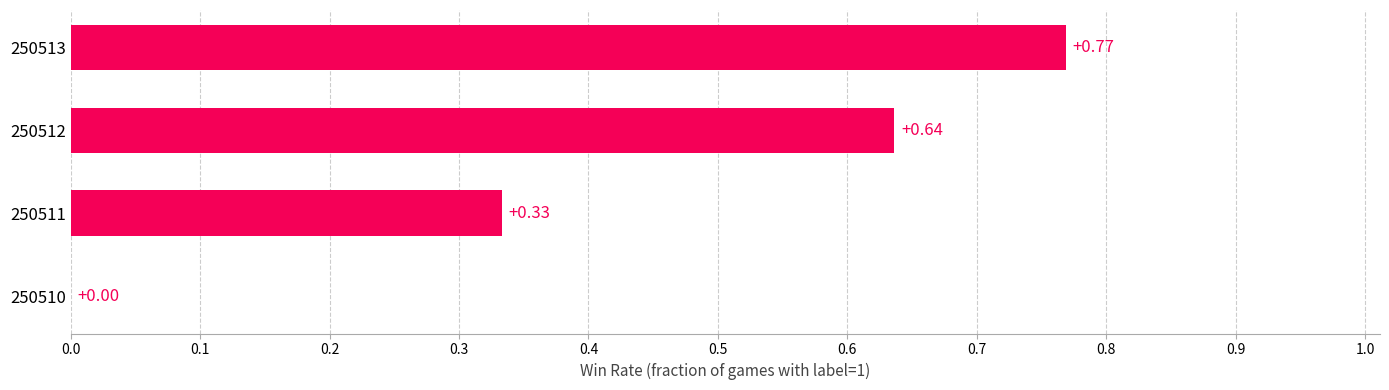

What is the sum of all values?

1.7